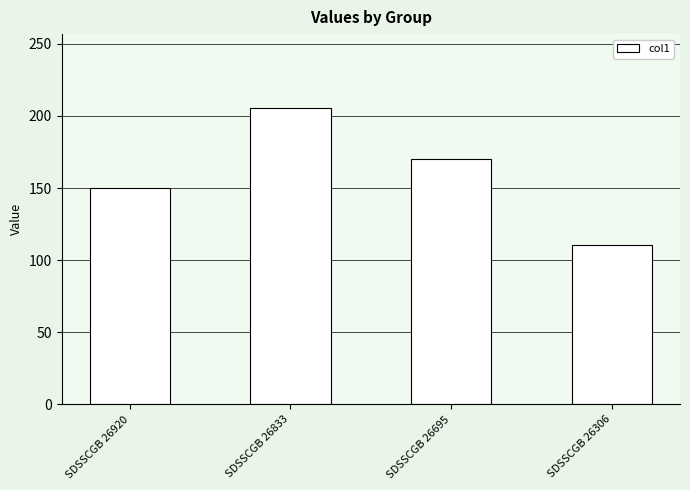

What is the ratio of the value at SDSSCGB 26833 to the value at SDSSCGB 26695?

1.2